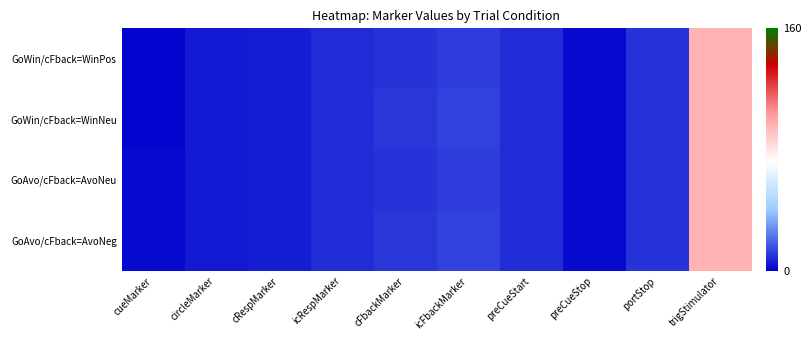

Reading left to right, extract all data points from this chart.

GoWin/cFback=WinPos: cueMarker=1	circleMarker=5	cRespMarker=6	icRespMarker=9	cFbackMarker=10	icFbackMarker=12	preCueStart=9	preCueStop=2	portStop=10	trigStimulator=96
GoWin/cFback=WinNeu: cueMarker=1	circleMarker=5	cRespMarker=6	icRespMarker=9	cFbackMarker=11	icFbackMarker=13	preCueStart=9	preCueStop=2	portStop=10	trigStimulator=96
GoAvo/cFback=AvoNeu: cueMarker=2	circleMarker=5	cRespMarker=6	icRespMarker=9	cFbackMarker=10	icFbackMarker=12	preCueStart=9	preCueStop=2	portStop=10	trigStimulator=96
GoAvo/cFback=AvoNeg: cueMarker=2	circleMarker=5	cRespMarker=6	icRespMarker=9	cFbackMarker=11	icFbackMarker=13	preCueStart=9	preCueStop=2	portStop=10	trigStimulator=96